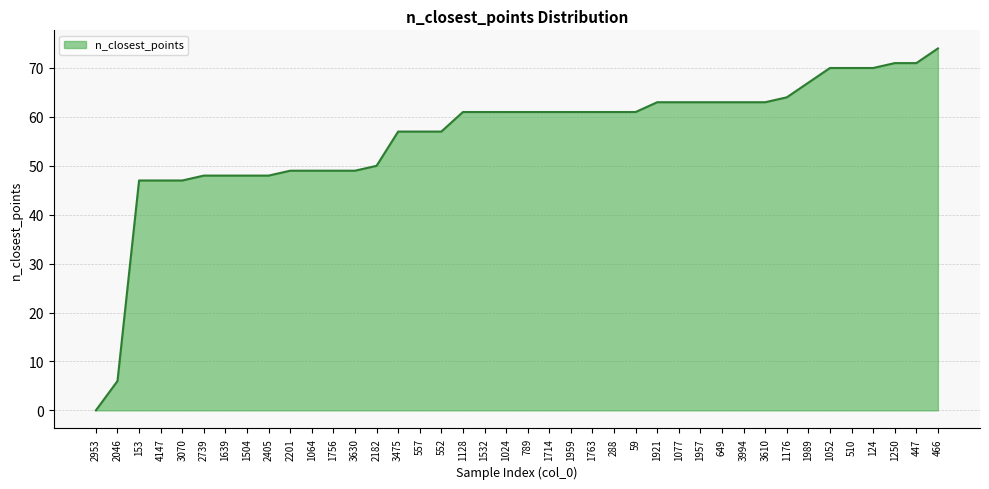

What value does the data have at 1959, to the nearest 5?

60